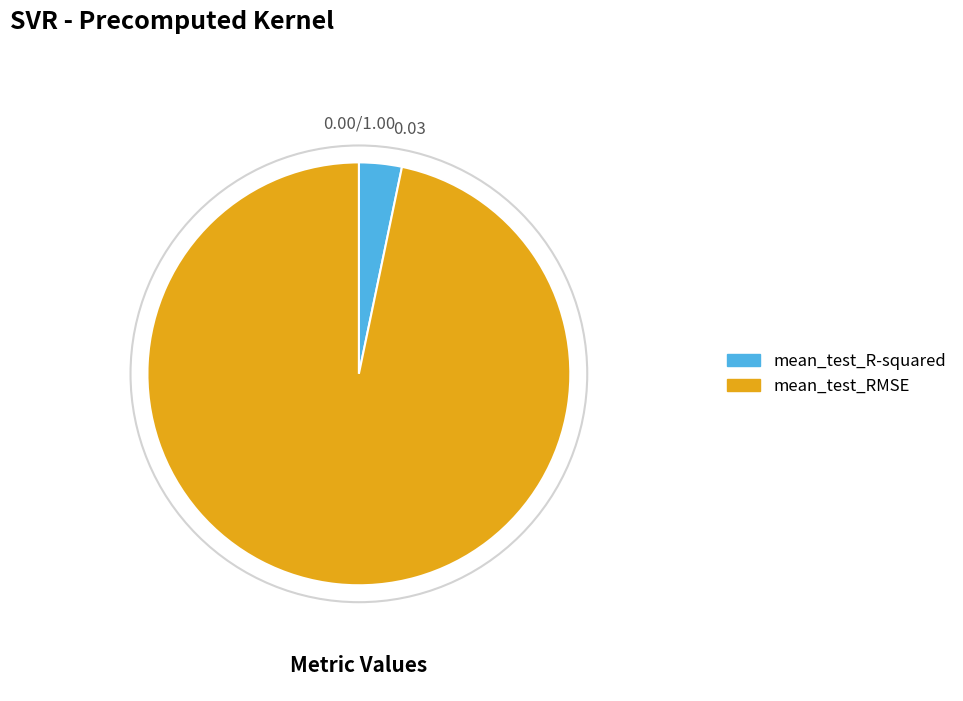

Which category has the biggest portion of the pie?

mean_test_RMSE